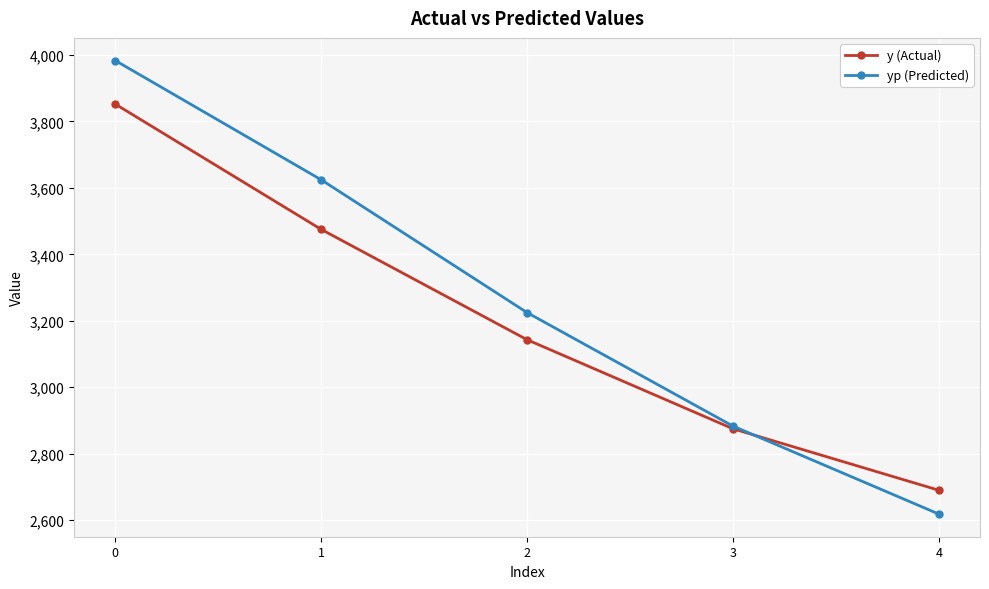

After their last crossing, which series has the higher values: yp (Predicted) or y (Actual)?

y (Actual)